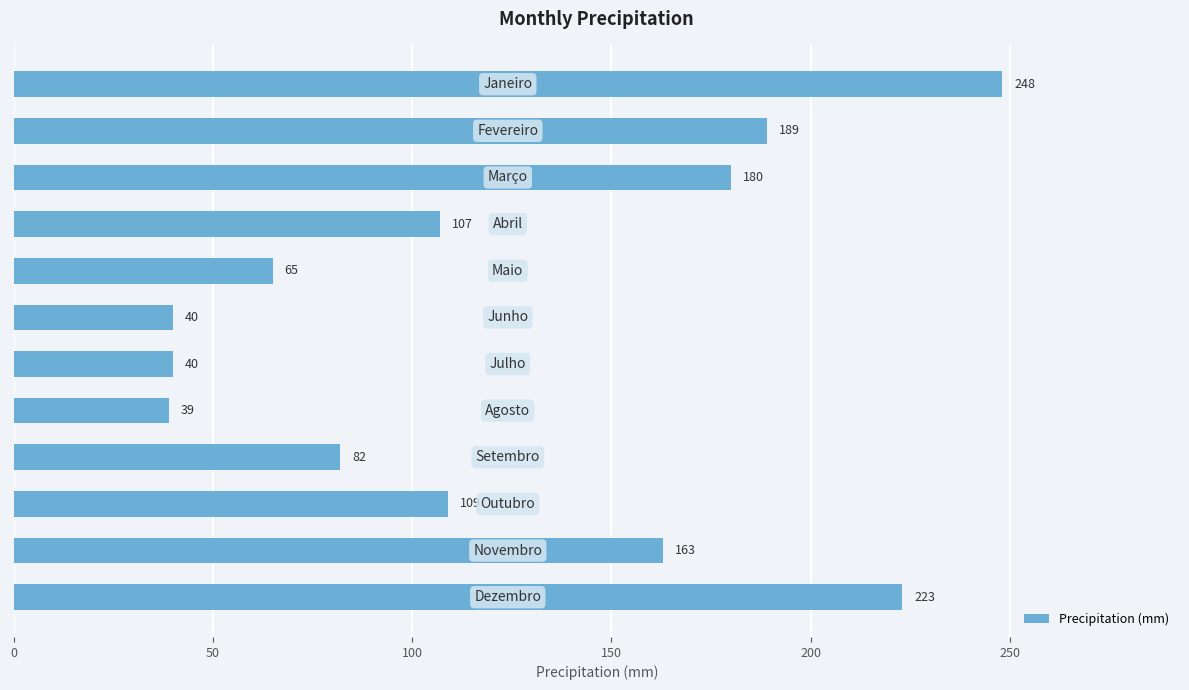

Does the chart contain stacked bars?

No